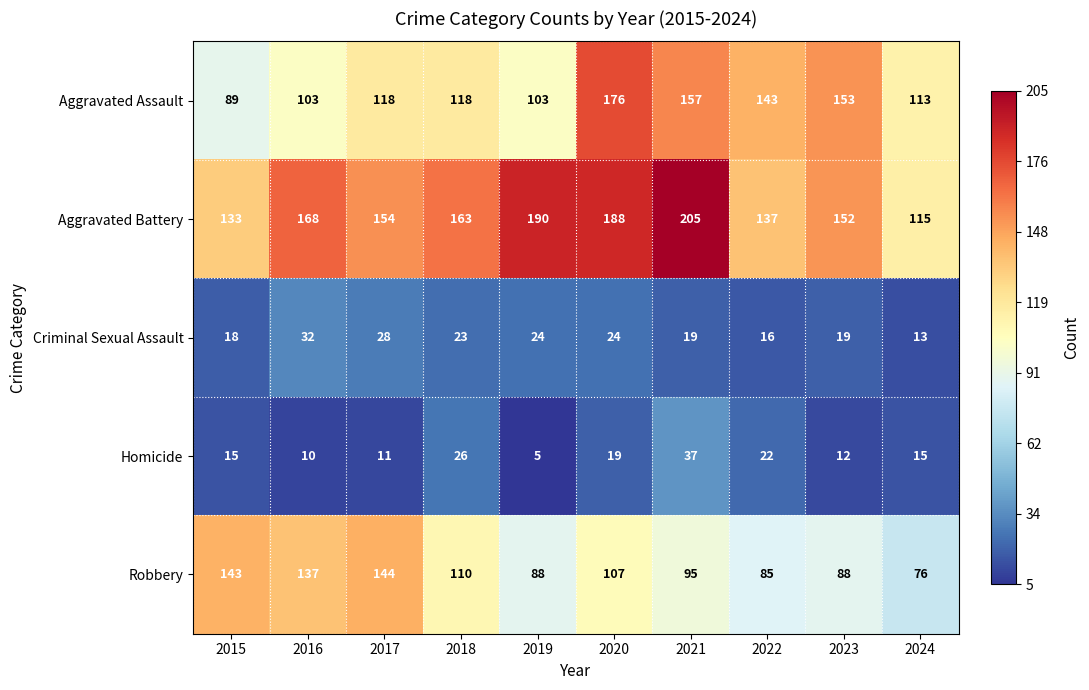

Rank the series at 2019 from lowest to highest value.

Homicide, Criminal Sexual Assault, Robbery, Aggravated Assault, Aggravated Battery